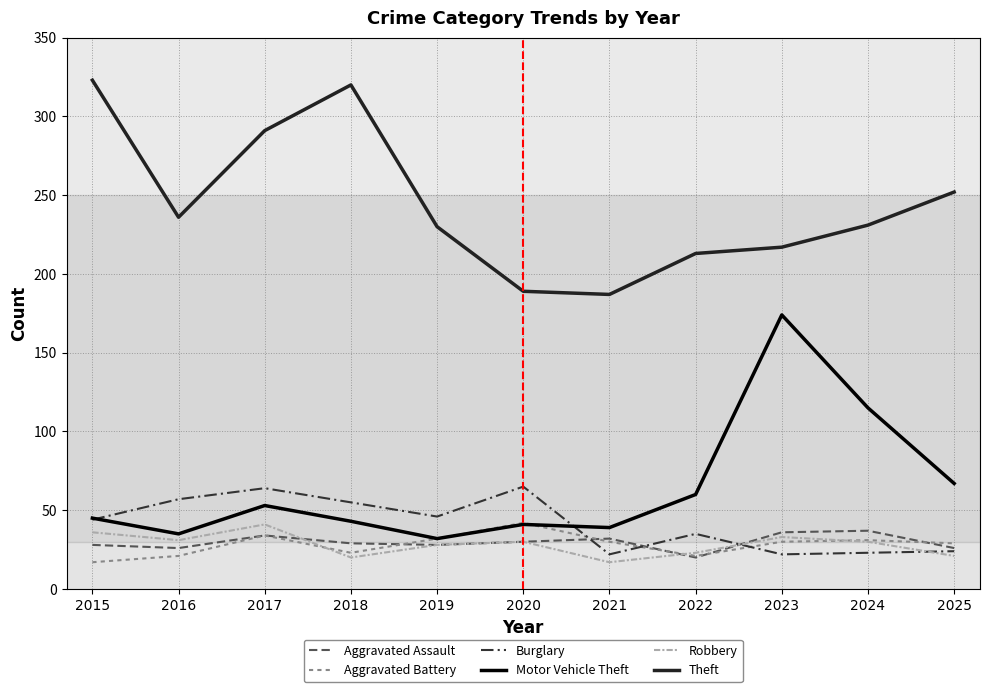

What is the sum of the Burglary values at 2021 and 2022?

57